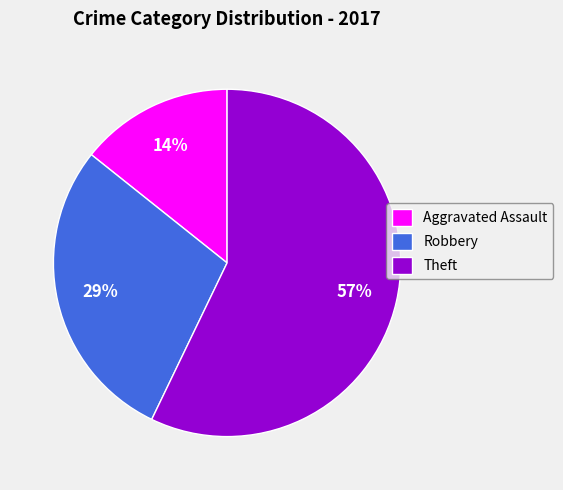

Combined, do Robbery and Aggravated Assault account for over 50%?

No